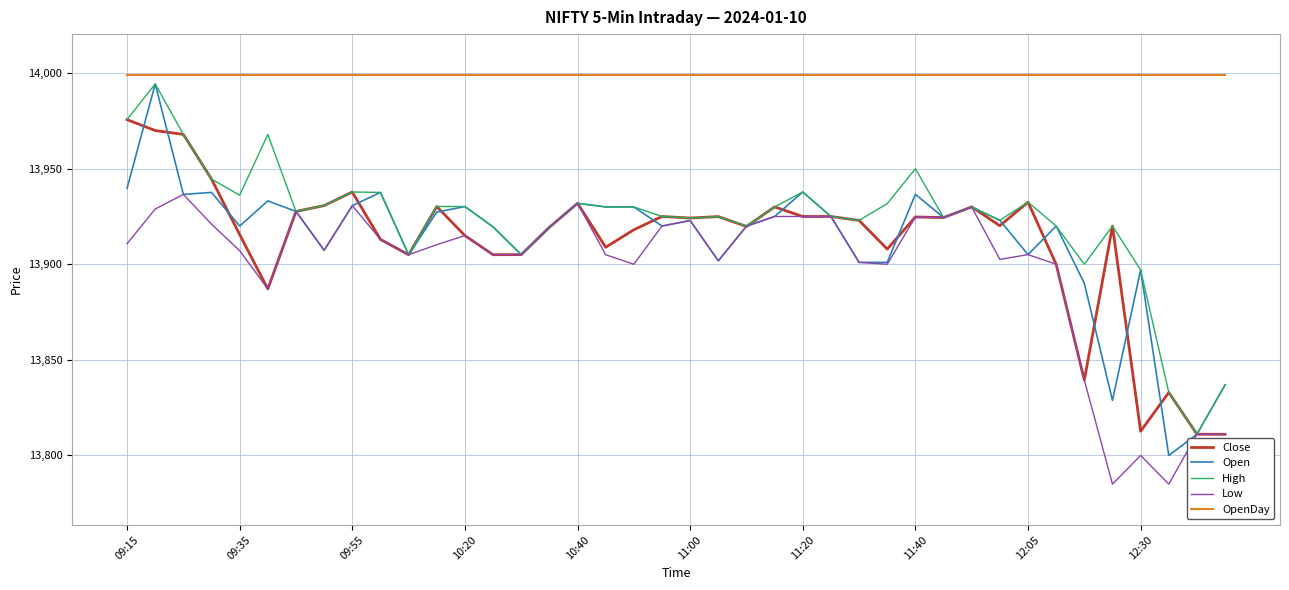

What is the maximum value shown in the chart?

13999.0